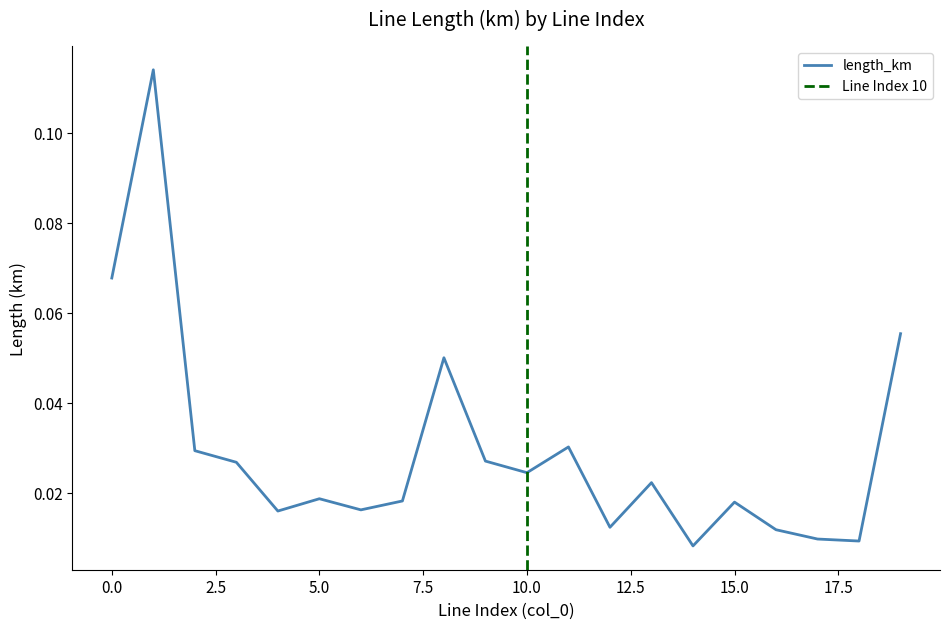

Reading left to right, list all the values displayed in this chart.

0.1	0.1	0.0	0.0	0.0	0.0	0.0	0.0	0.0	0.0	0.0	0.0	0.0	0.0	0.0	0.0	0.0	0.0	0.0	0.1